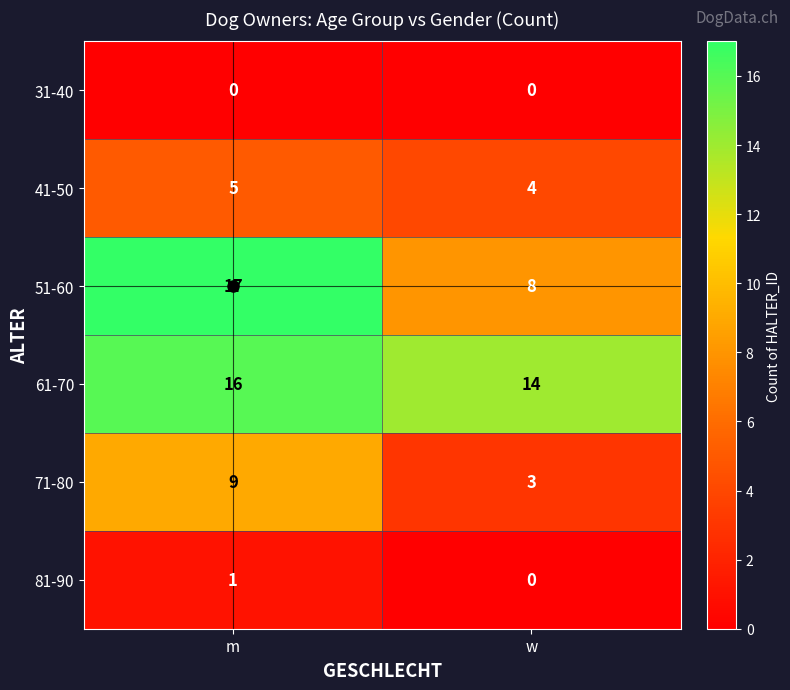

Rank the series by their maximum value, from highest to lowest.

51-60, 61-70, 71-80, 41-50, 81-90, 31-40